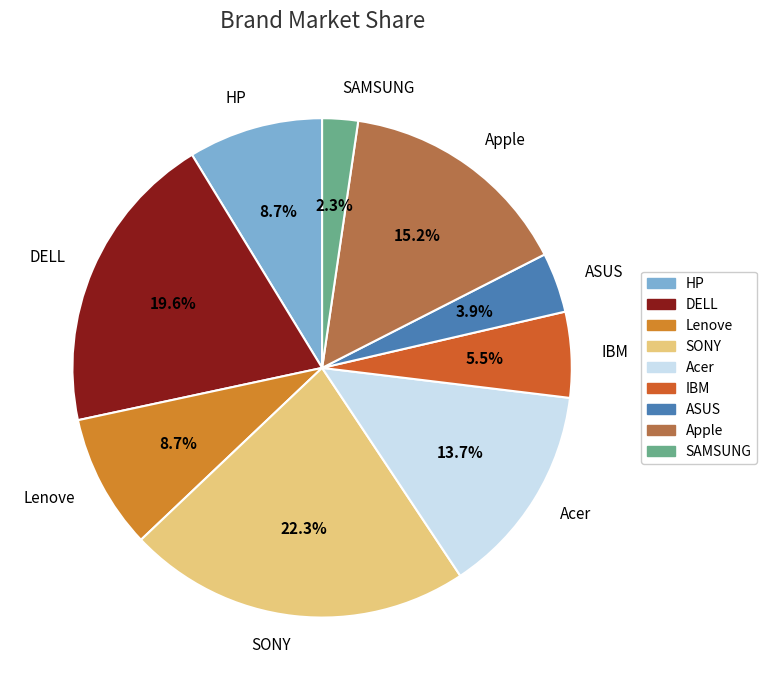

Which slice is the largest?

SONY